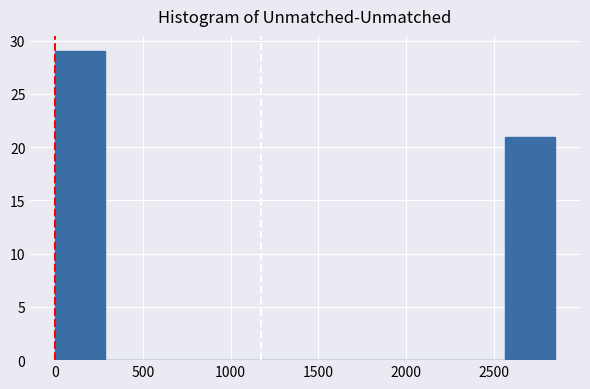

Reading left to right, list every bar in this chart as the range it spans on the x-axis followed by its height. Neither the bar edges nor the heights are printed on the chart, so give them approximately, as read against the axes.

0 to 300: 29
300 to 550: 0
550 to 850: 0
850 to 1150: 0
1150 to 1400: 0
1400 to 1700: 0
1700 to 2000: 0
2000 to 2300: 0
2300 to 2550: 0
2550 to 2850: 21